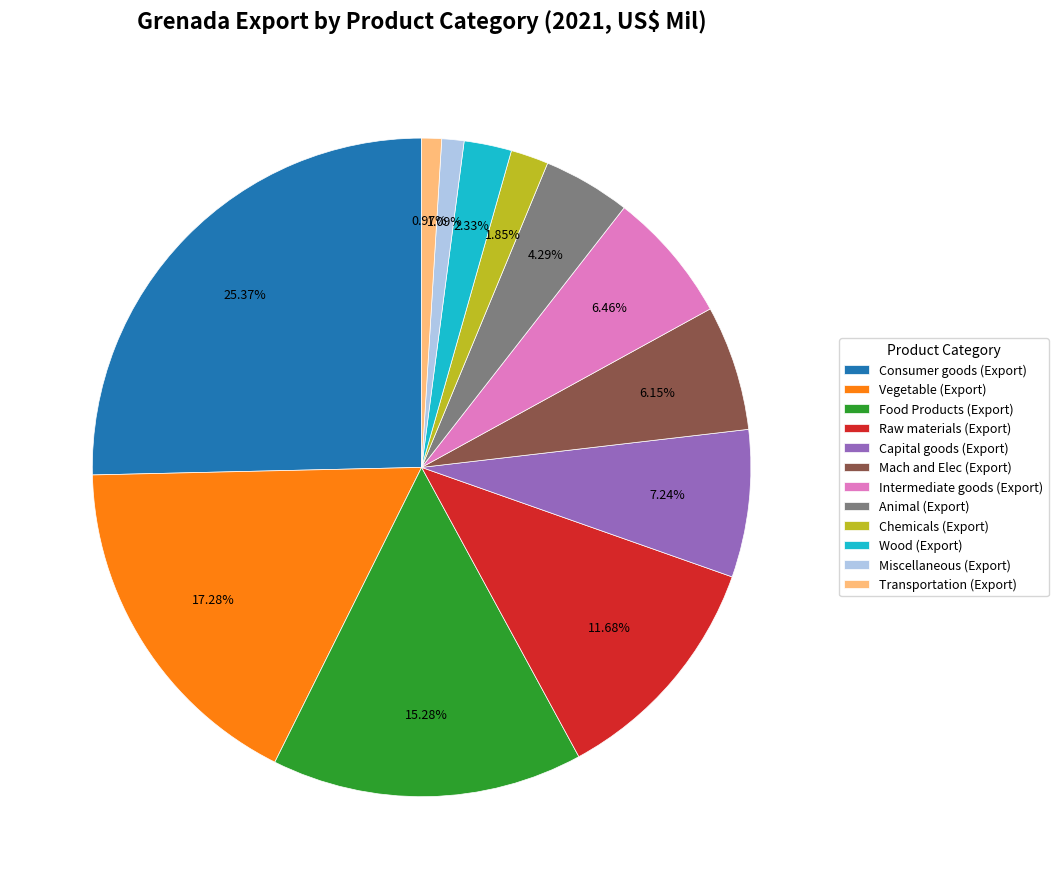

True or false: Intermediate goods (Export) accounts for 1% of the total.

False